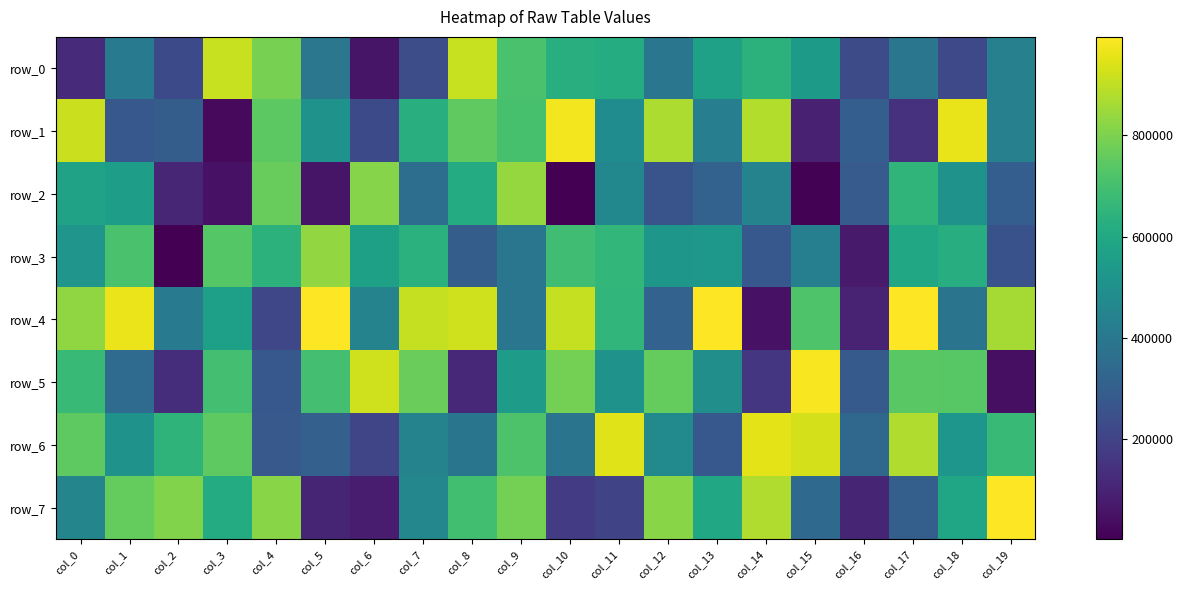

True or false: row_5 has a value of 179865 at col_2.

False